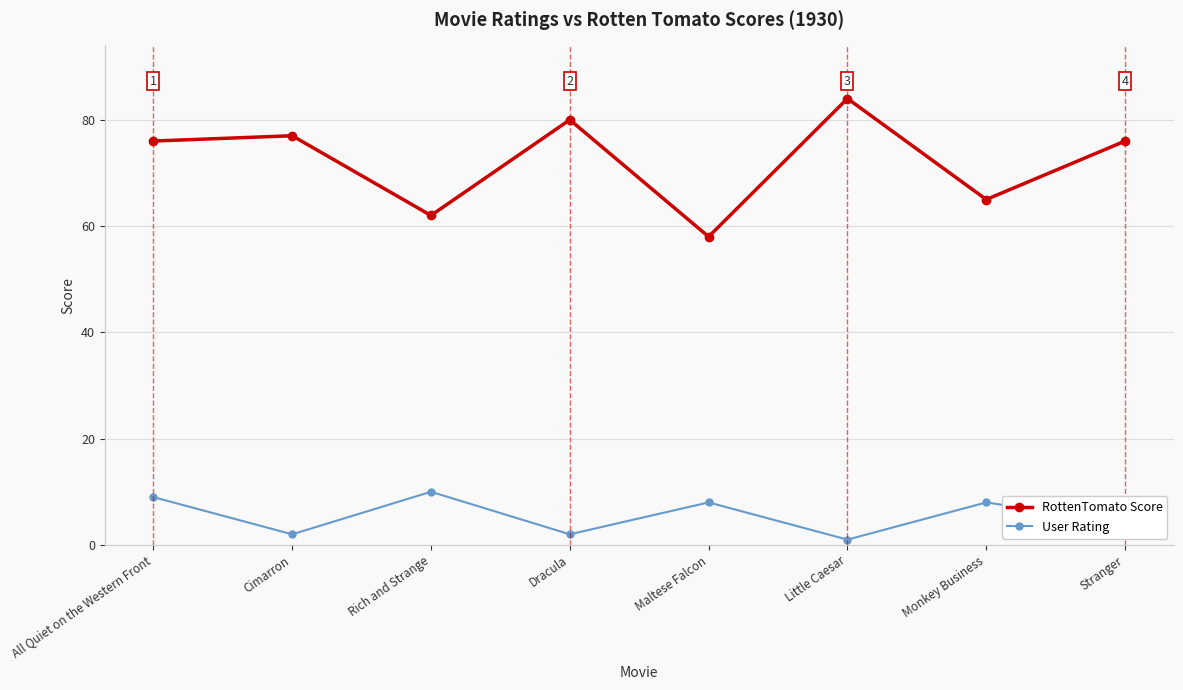

What is the label of the 1st point from the right?

Stranger